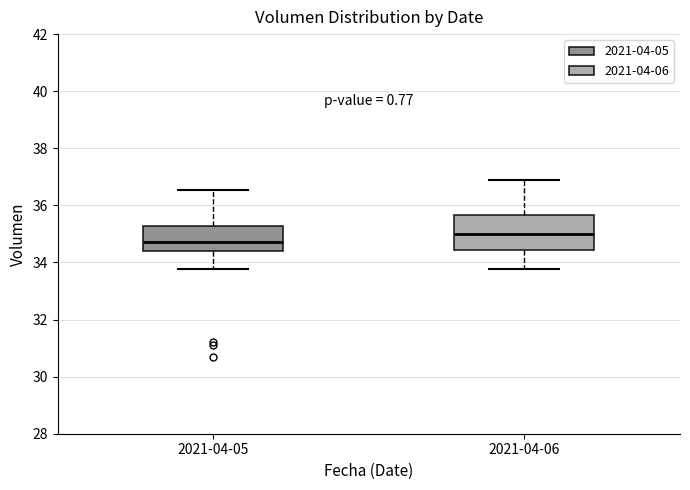

Which box's median line is the highest?

2021-04-06